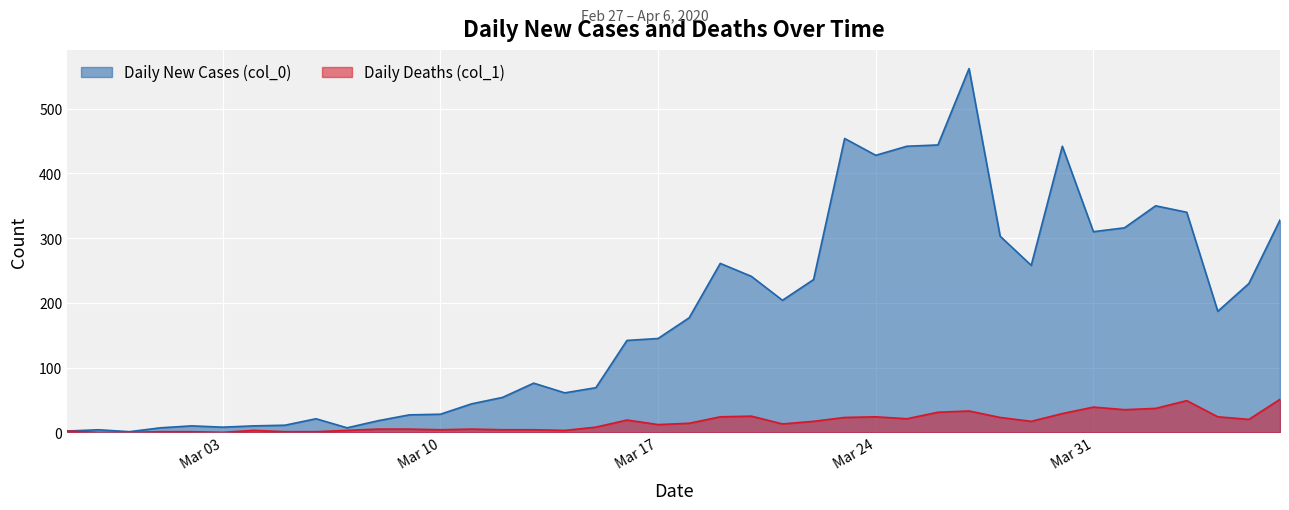

What is the difference between the maximum and minimum values in the Daily Deaths (col_1) series?

51